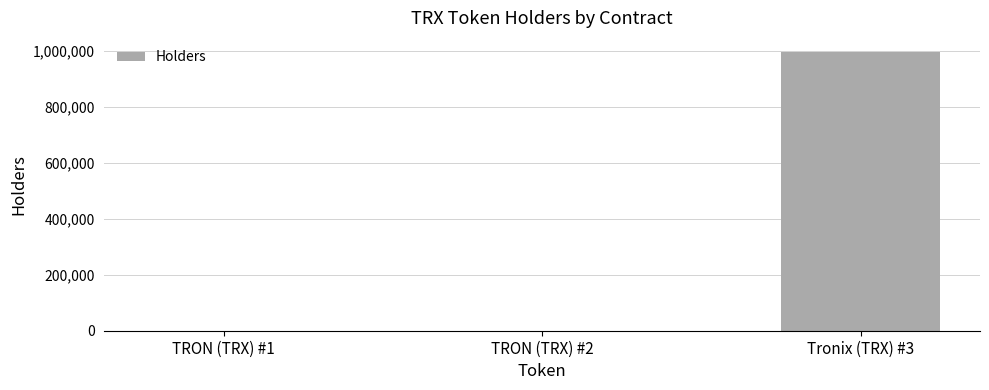

What is the sum of all values?

997730